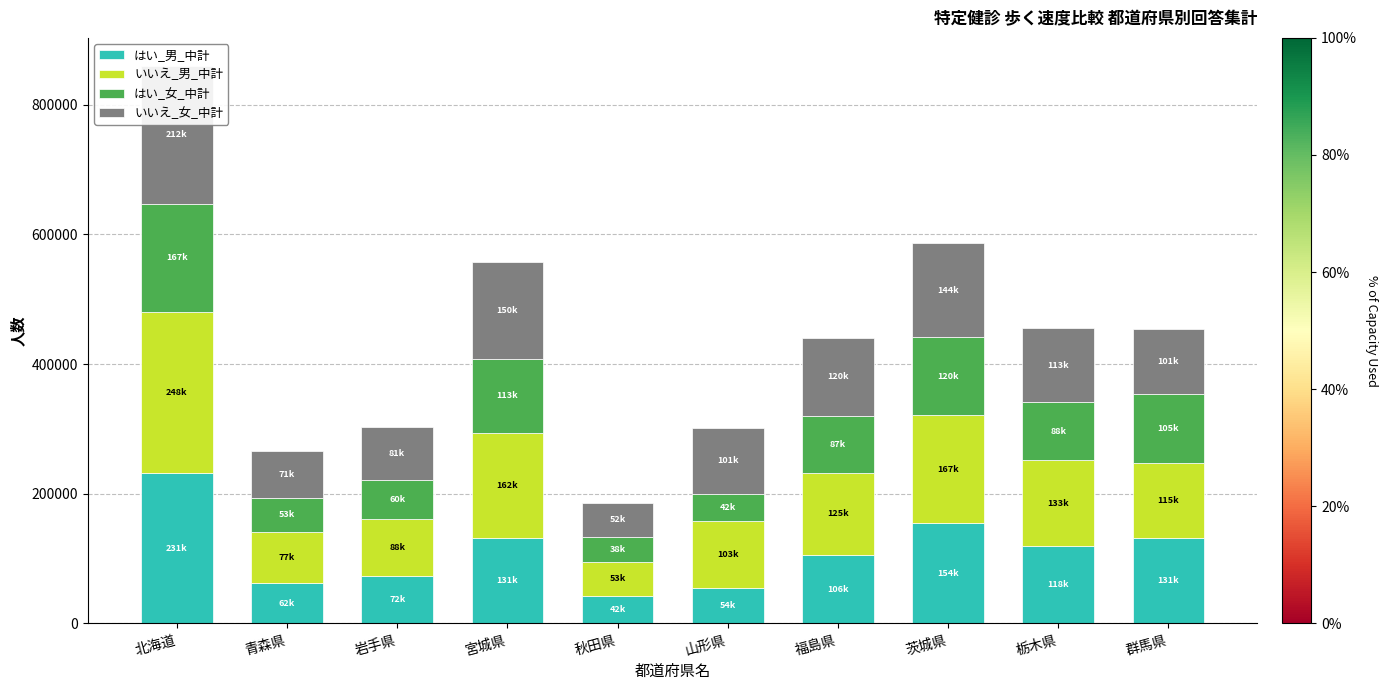

What is the maximum value for いいえ_男_中計?

248404